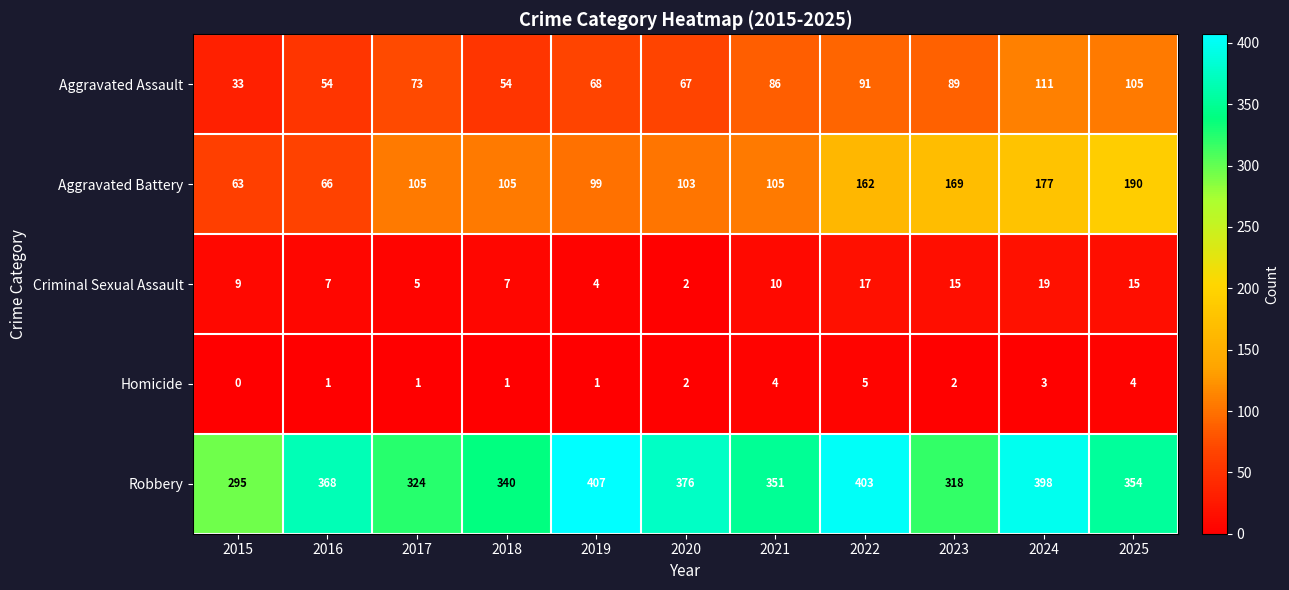

Which series has the largest range (max minus min)?

Aggravated Battery